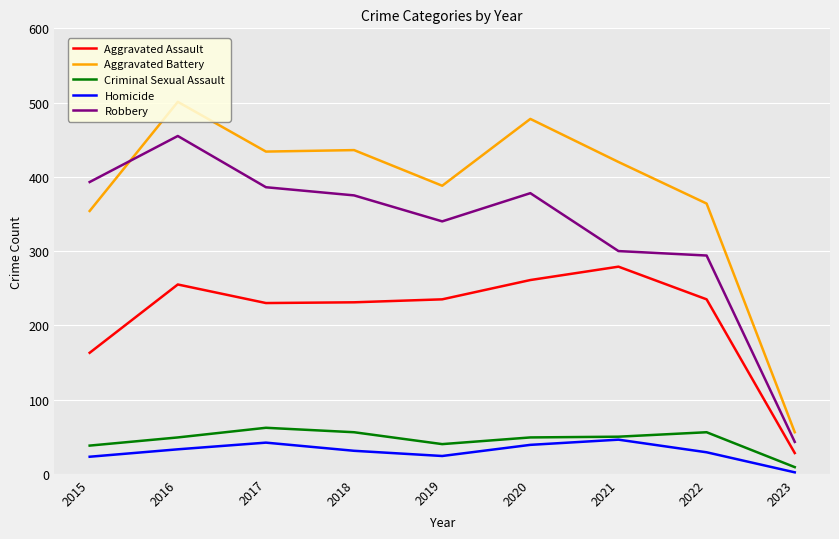

In Criminal Sexual Assault, how many points are higher than both neighbors (excluding endpoints)?

2